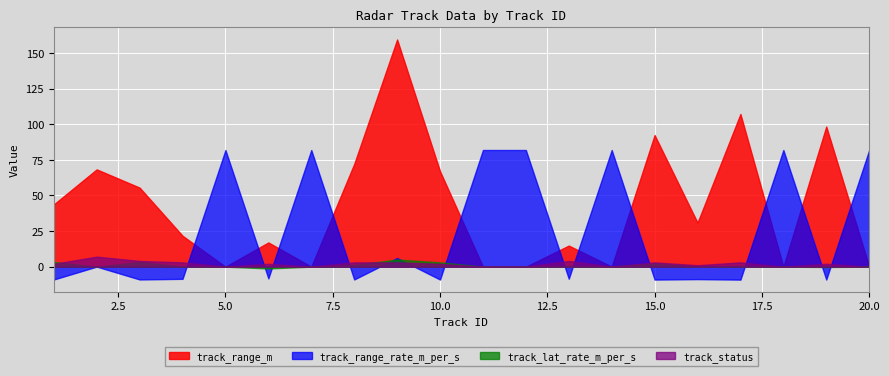

How many series are shown in this chart?

4